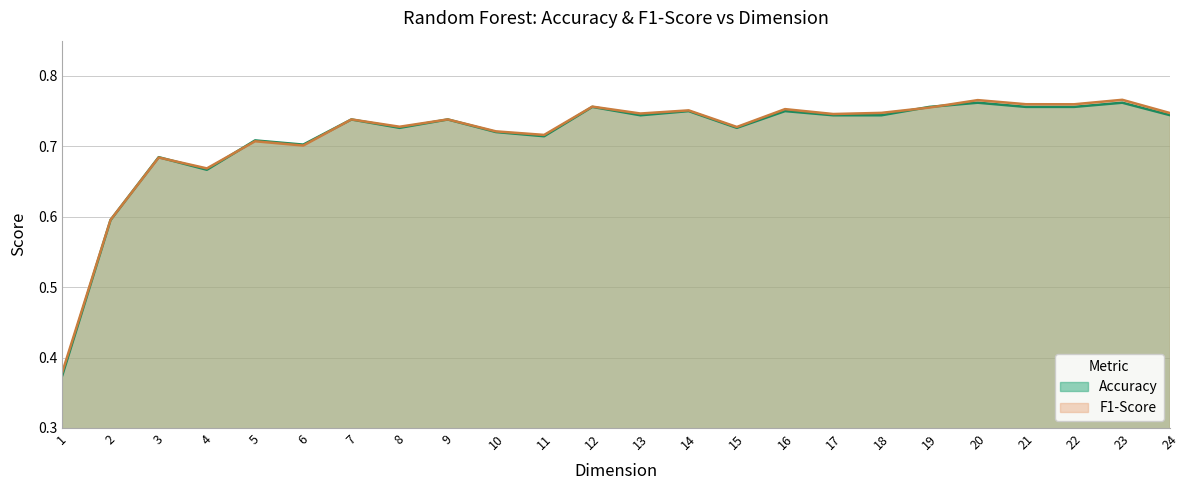

Rank the categories by Accuracy value from lowest to highest.

1, 2, 4, 3, 6, 5, 11, 10, 15, 8, 9, 7, 24, 18, 17, 13, 16, 14, 22, 21, 19, 12, 23, 20